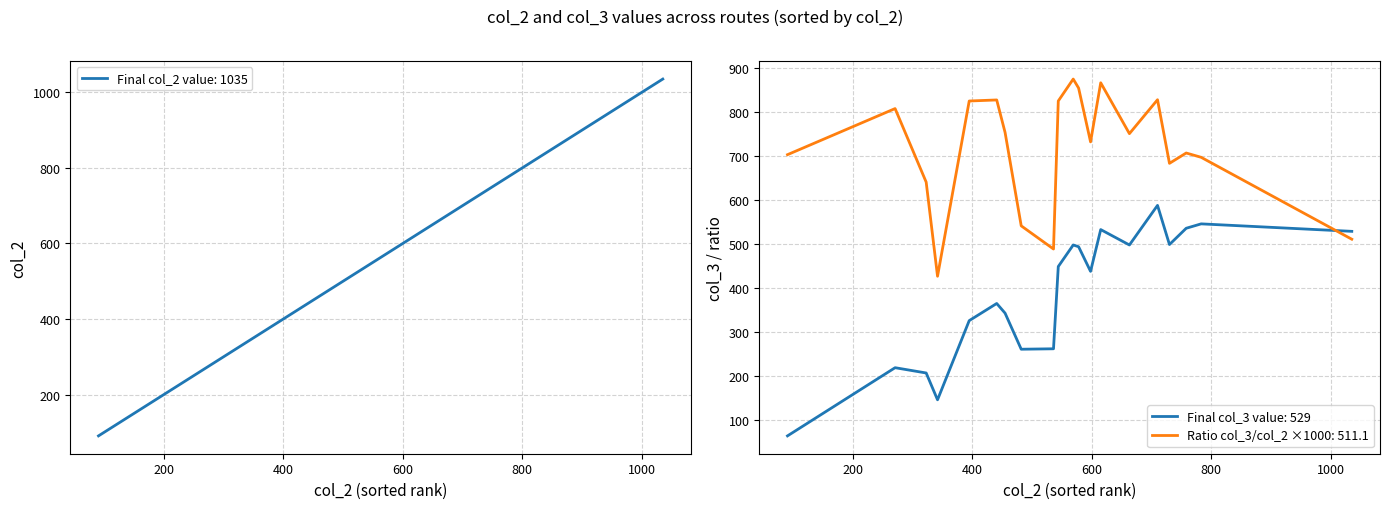

What is the value of the col_3 point at the 39th from the left?

588